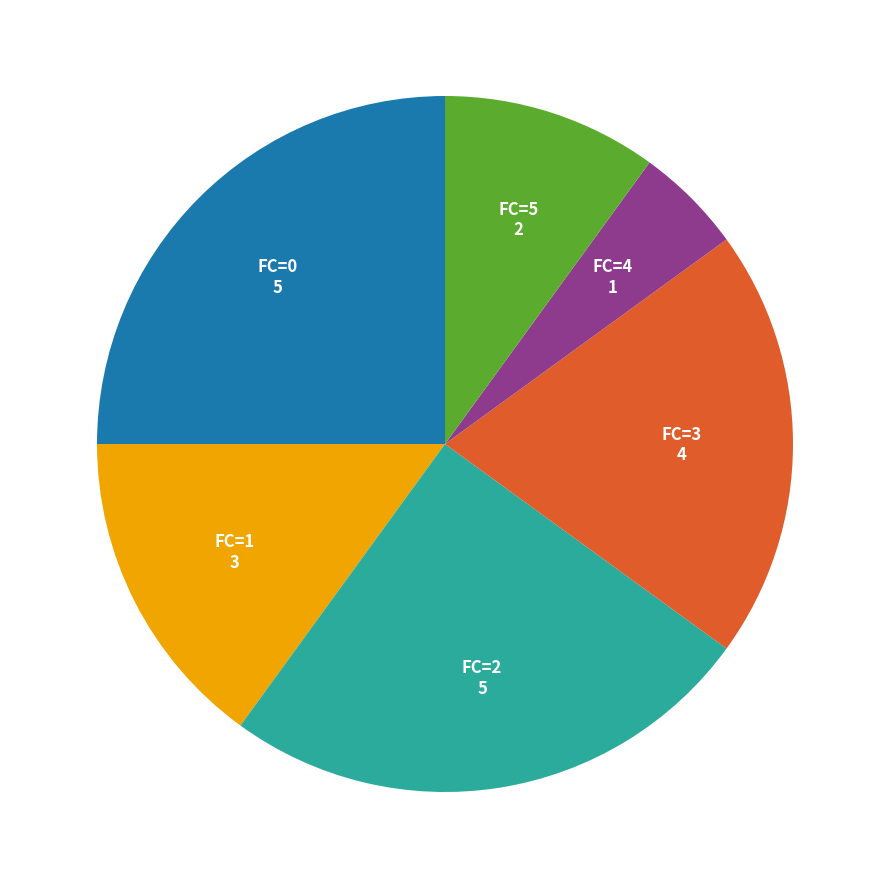

How many segments does this pie chart have?

6